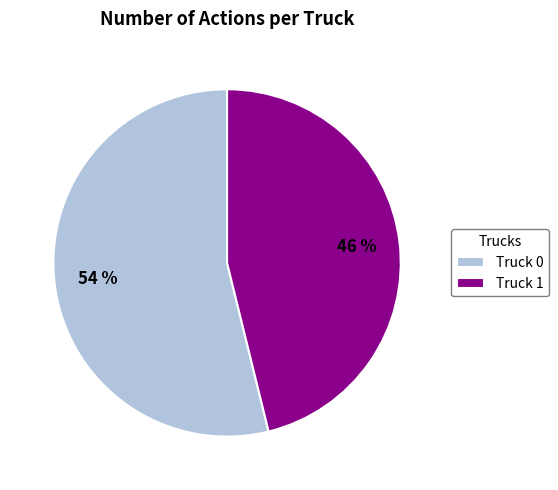

What percentage is the Truck 0 slice, to the nearest percent?

54%